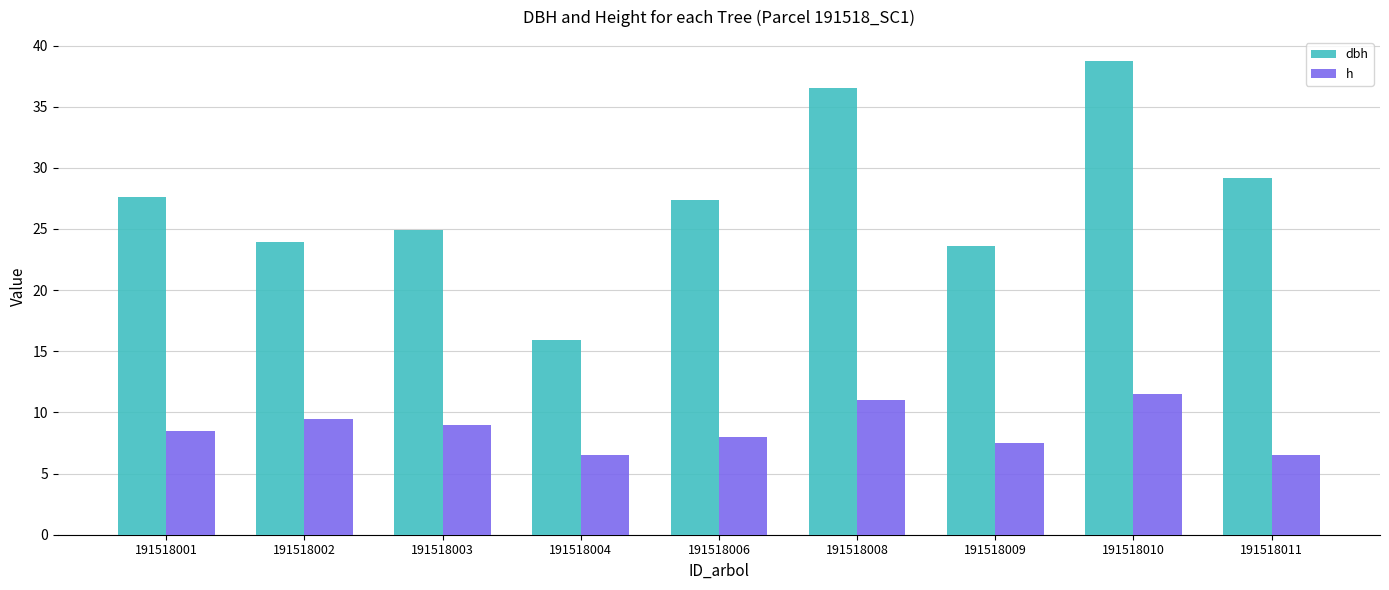

Which series has the widest spread of values?

dbh